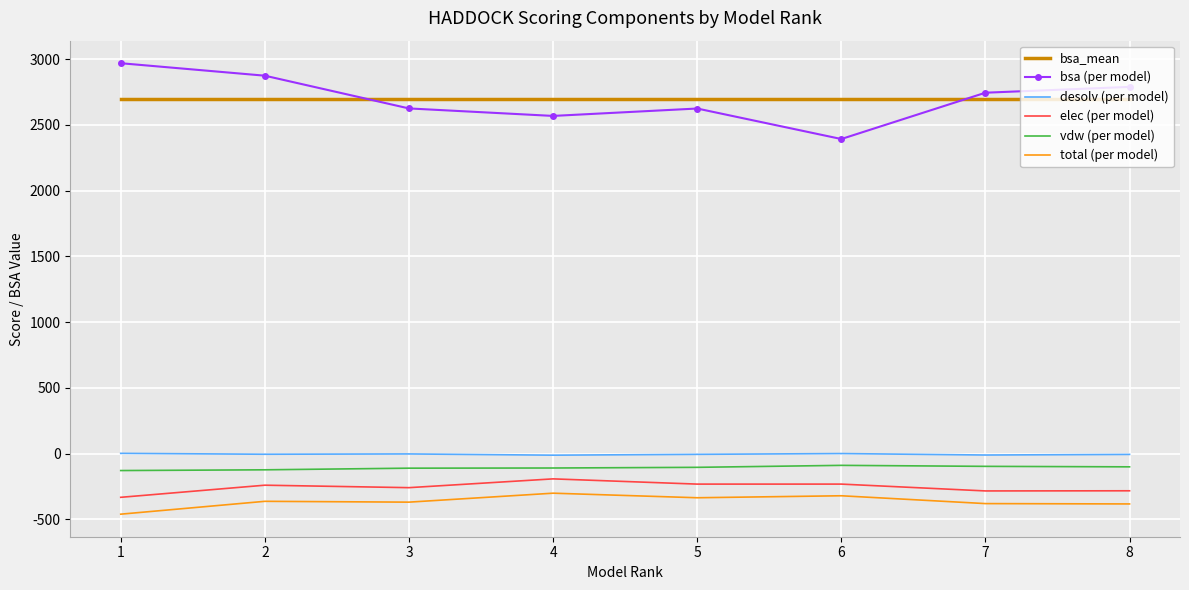

Is the value of bsa (per model) at 6 greater than the value of elec (per model) at 7?

Yes